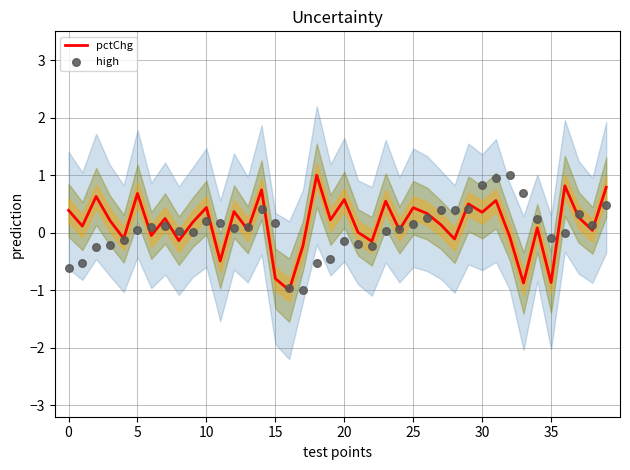

Which series has the largest total across all categories?

pctChg